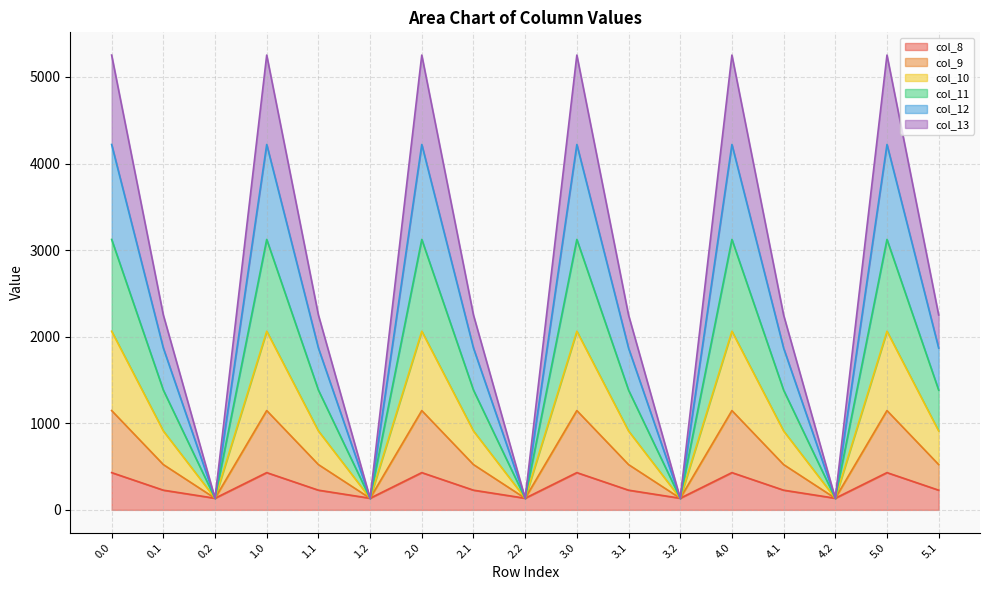

Count the number of data series in this chart.

6